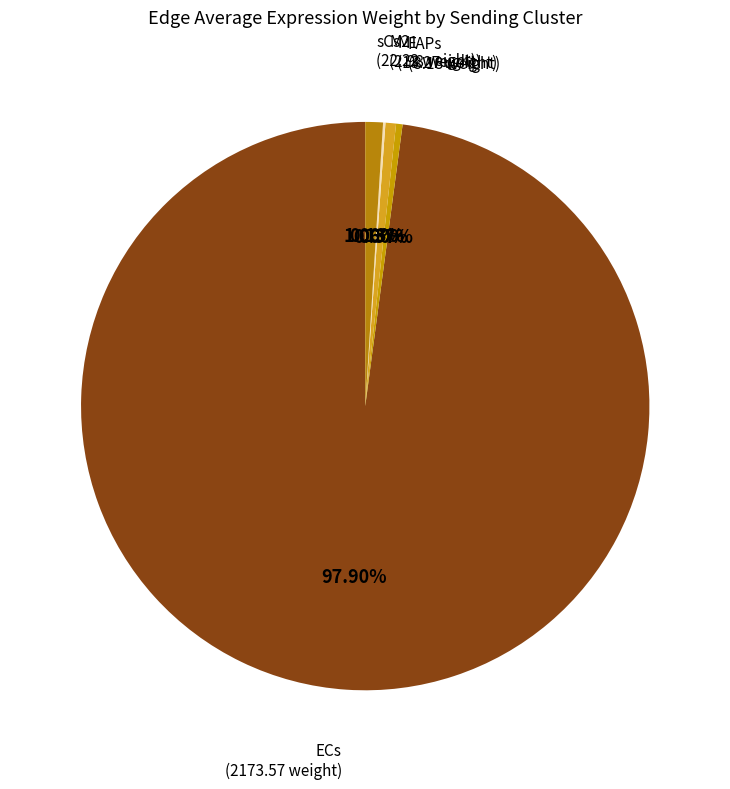

What is the largest slice in the pie chart?

ECs